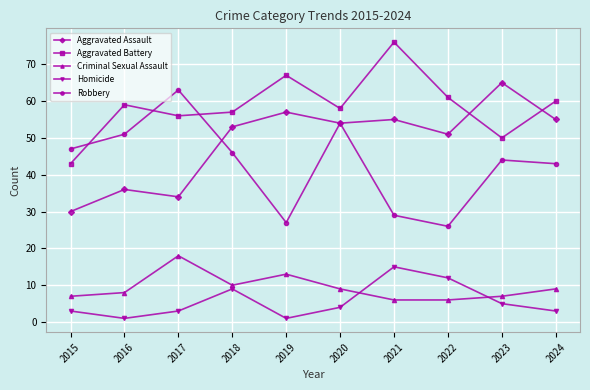

What is the sum of the Aggravated Battery values at 2023 and 2022?

111